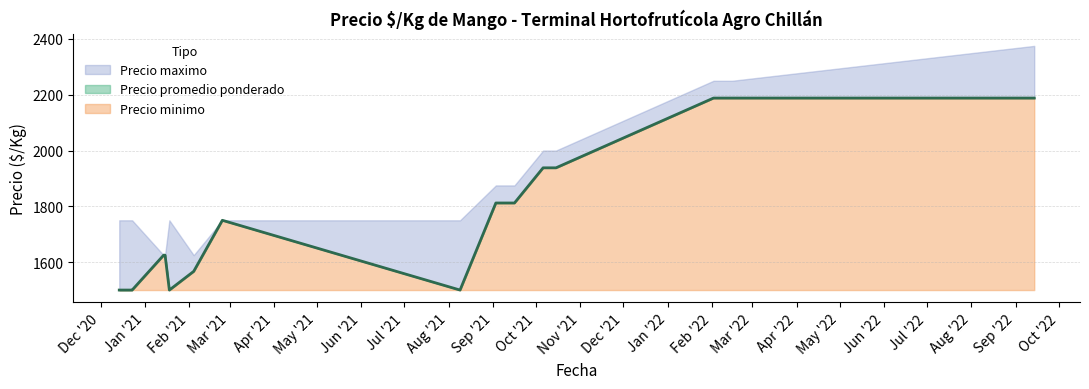

The Precio minimo series shows 2294 at 2021-01-18. True or false?

False